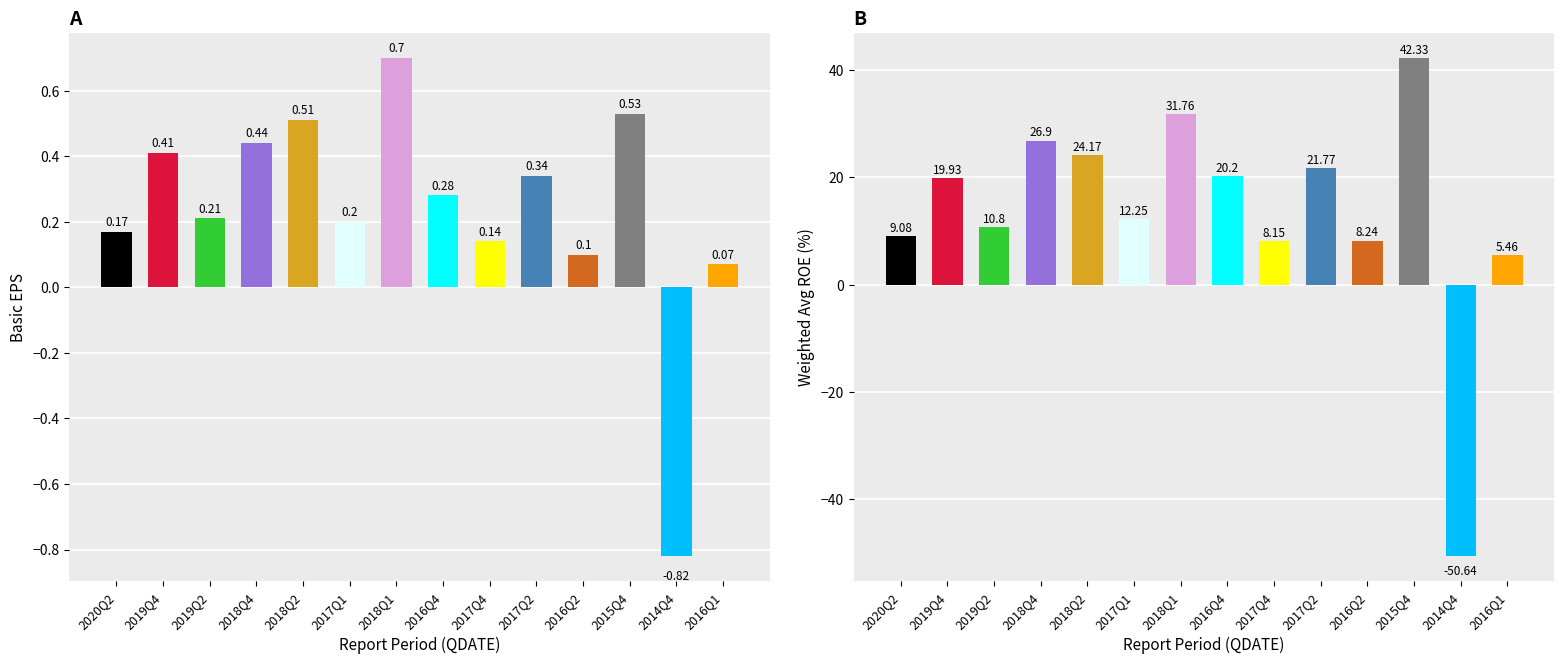

Read the WEIGHTAVG_ROE value at 2019Q4.

19.9